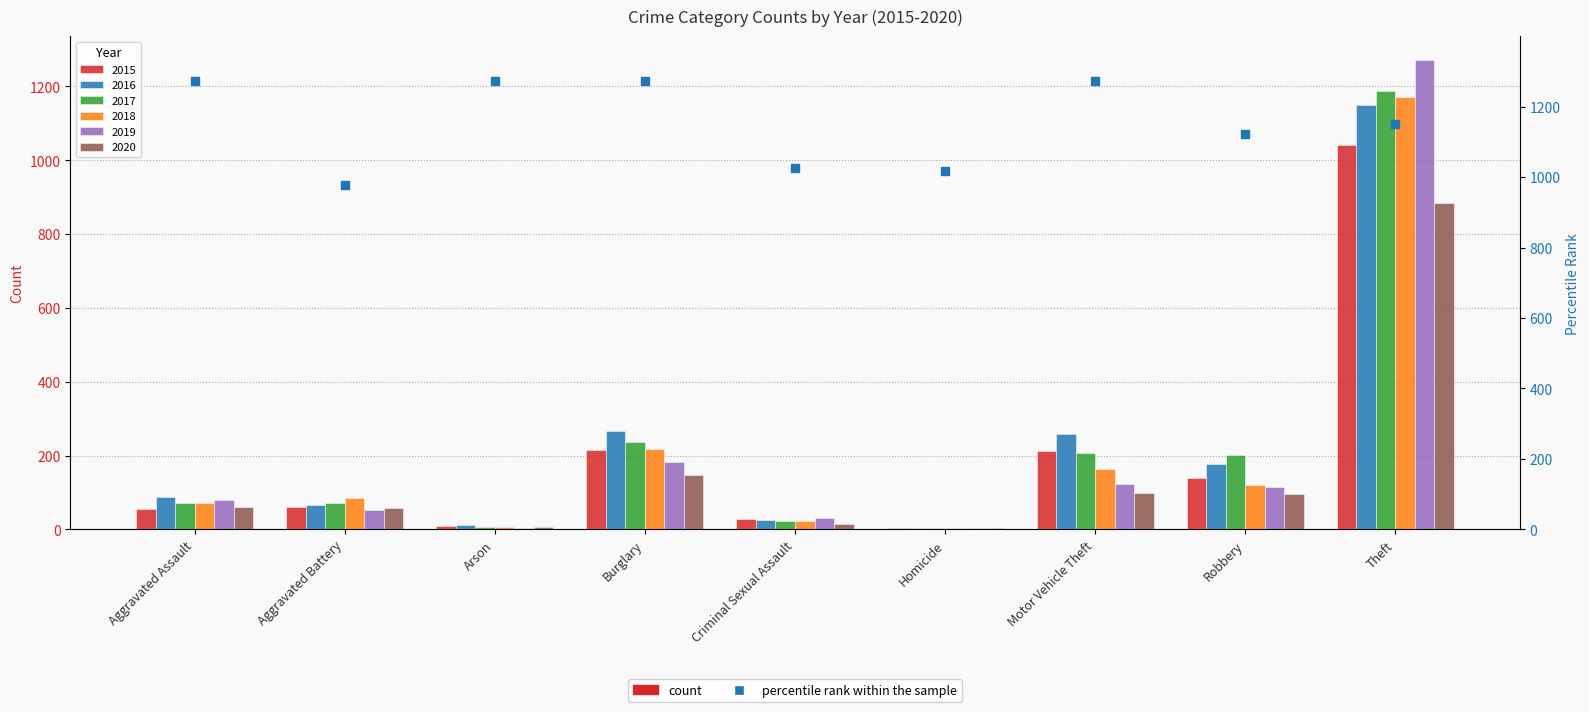

Approximately how many times larger is the value at Robbery compared to Aggravated Battery?

1.1